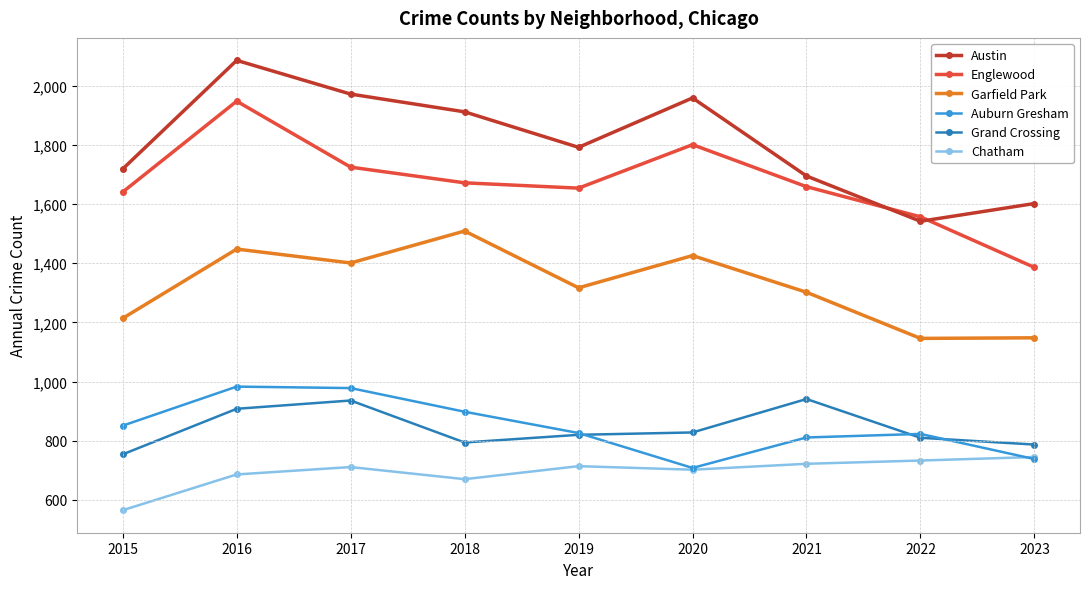

The value of Garfield Park at 2019 is 459. True or false?

False